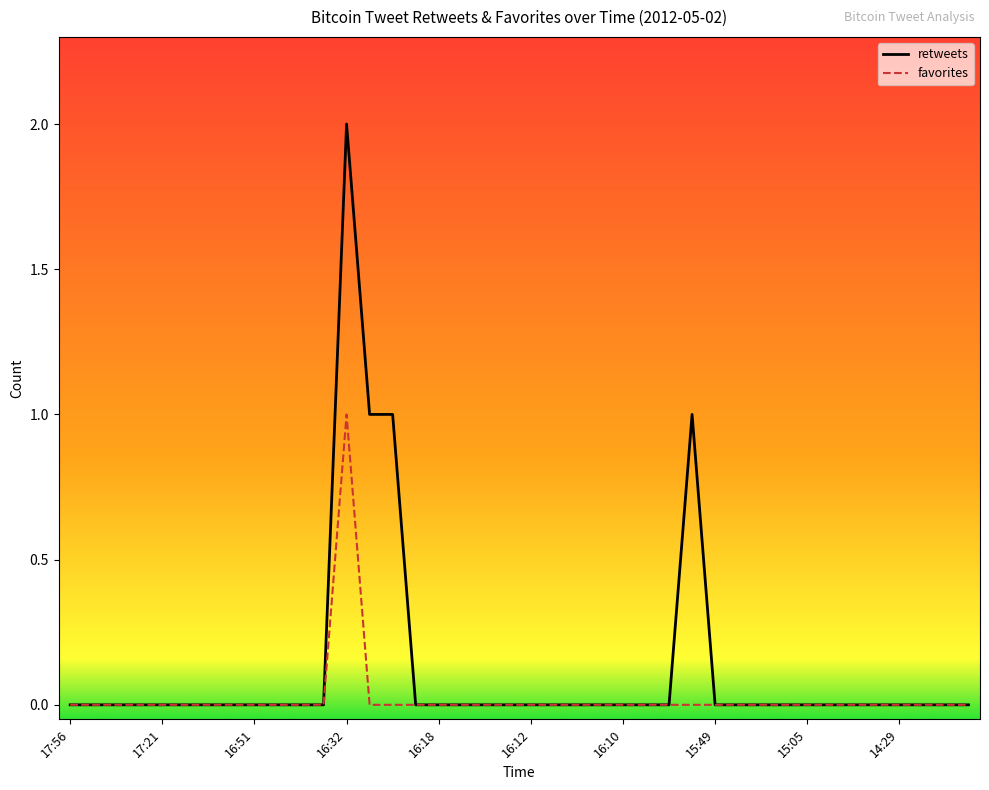

Which series has the largest total across all categories?

retweets